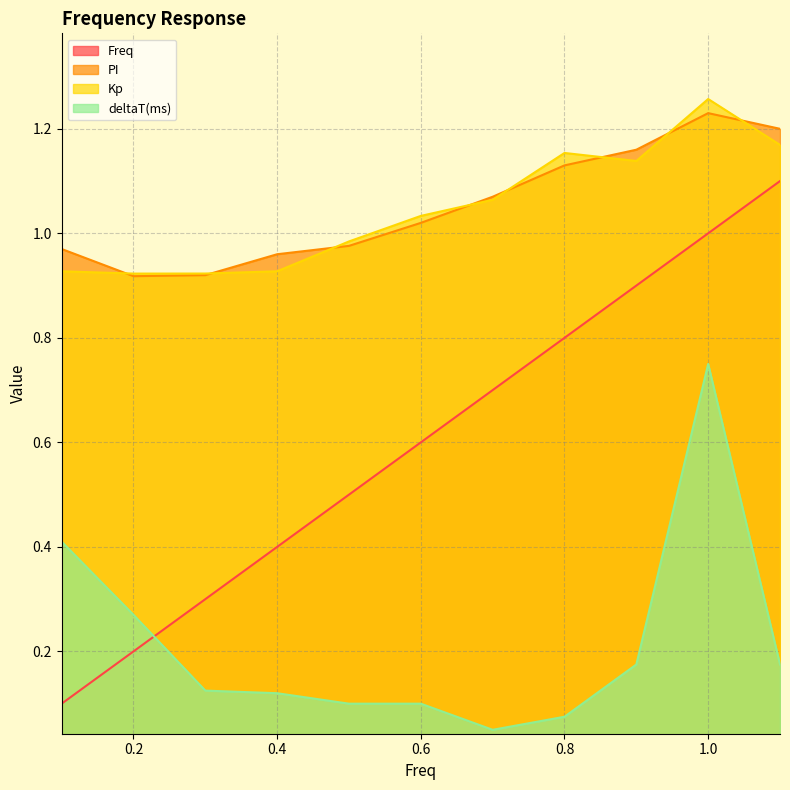

True or false: deltaT(ms) has a value of 0.1 at 0.2.

False